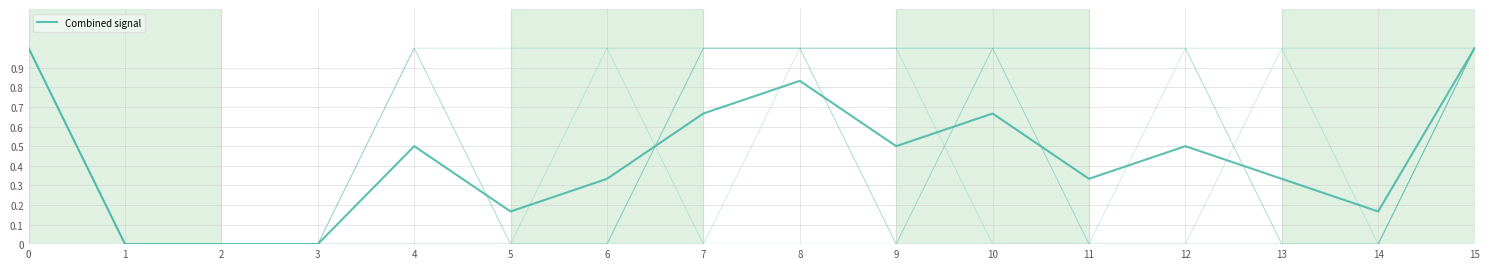

Between 5 and 10, which is larger?

10